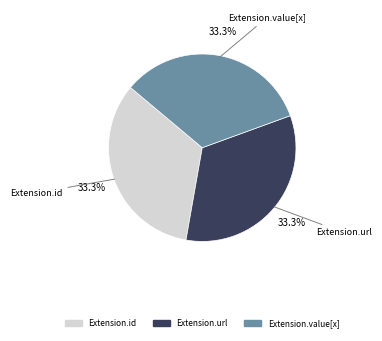

Is there a majority slice in this chart?

No